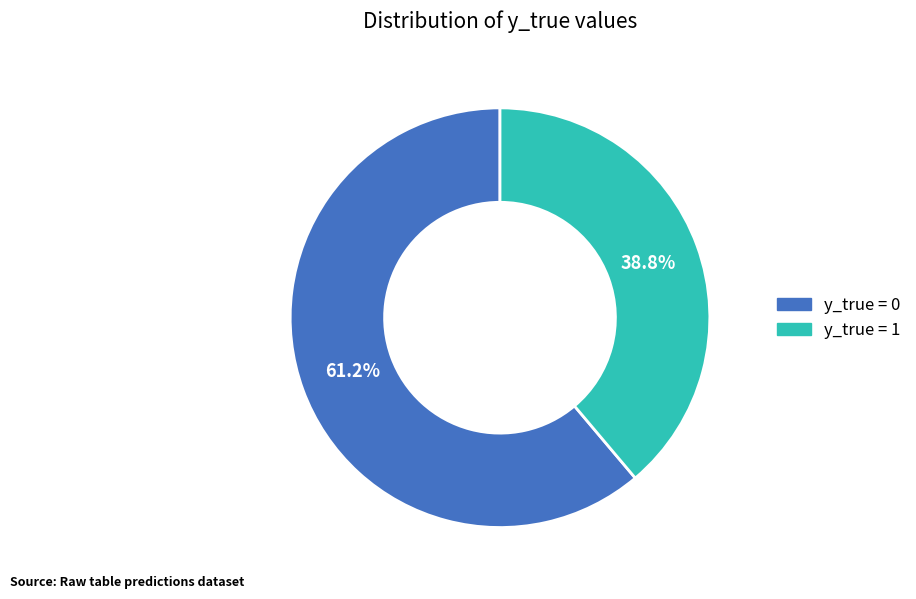

How many segments does this pie chart have?

2